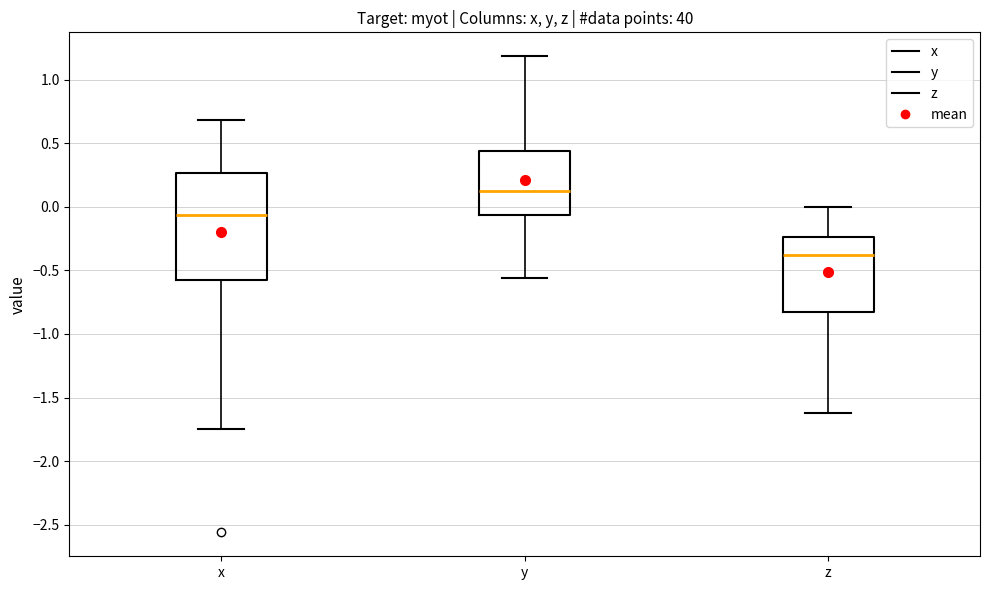

Reading left to right, transcribe this box plot: for each box, give where its median line is, the range the box spans, and where its two whiskers end, as read against the y-axis. The values are not printed on the chart, so give them approximately, as read against the axis.

x: median -0.05, box -0.60 to 0.25, whiskers -1.75 to 0.70
y: median 0.15, box -0.05 to 0.45, whiskers -0.55 to 1.20
z: median -0.35, box -0.85 to -0.25, whiskers -1.60 to 0.00